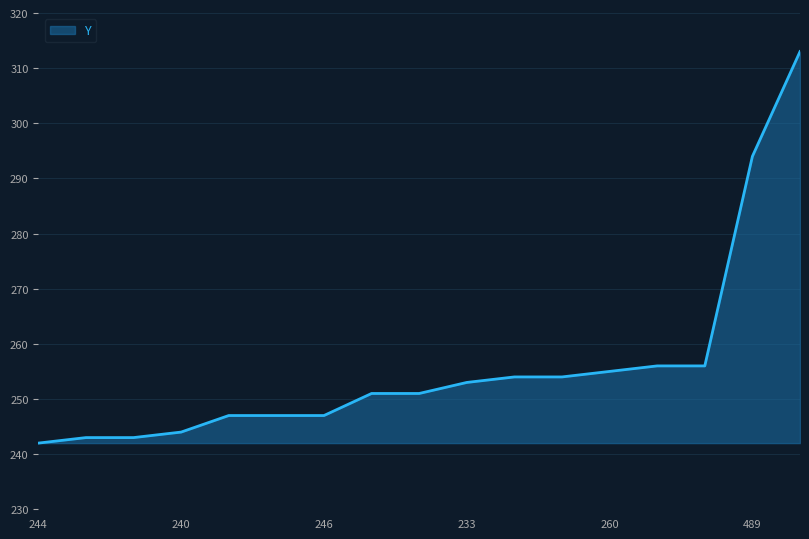

How many lines are shown in the chart?

1